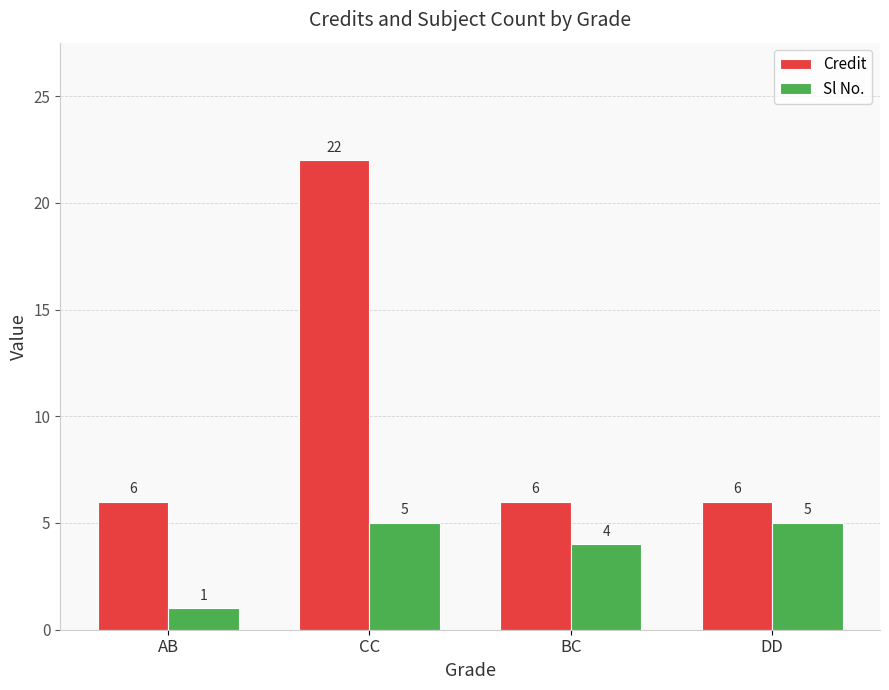

At AB, list the series in order from smallest to largest.

Sl No., Credit